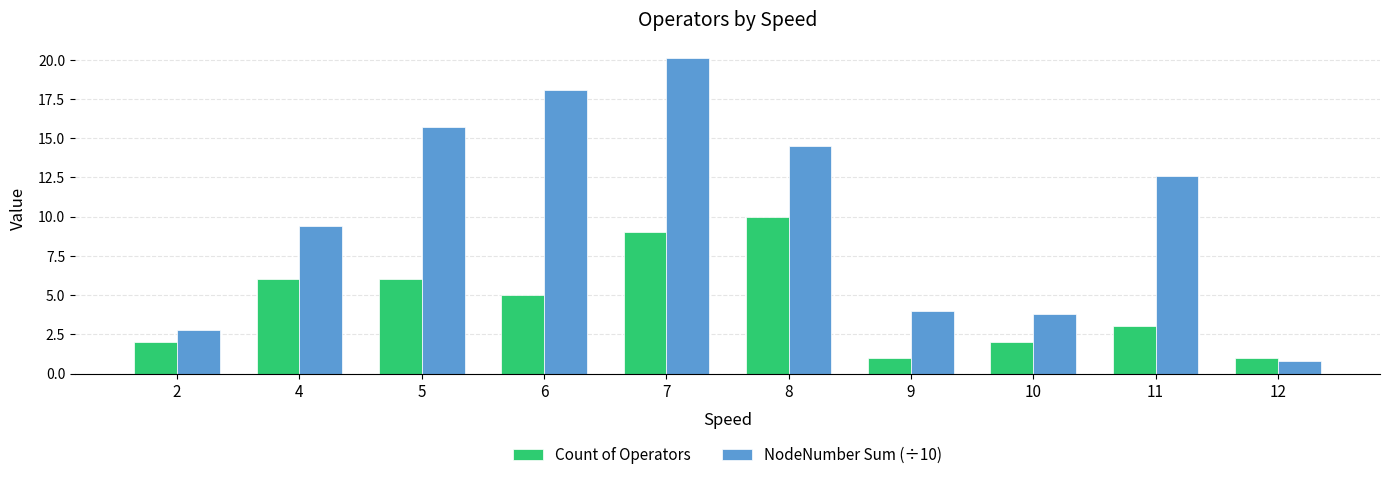

Which series has the widest spread of values?

NodeNumber Sum (÷10)